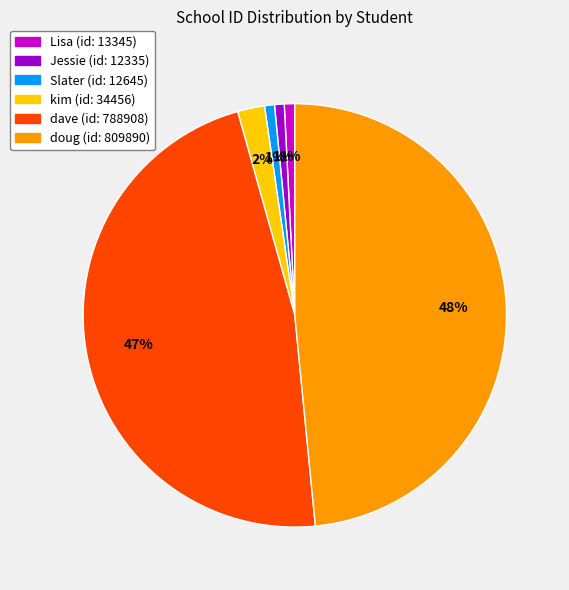

Count the number of slices in the pie.

6